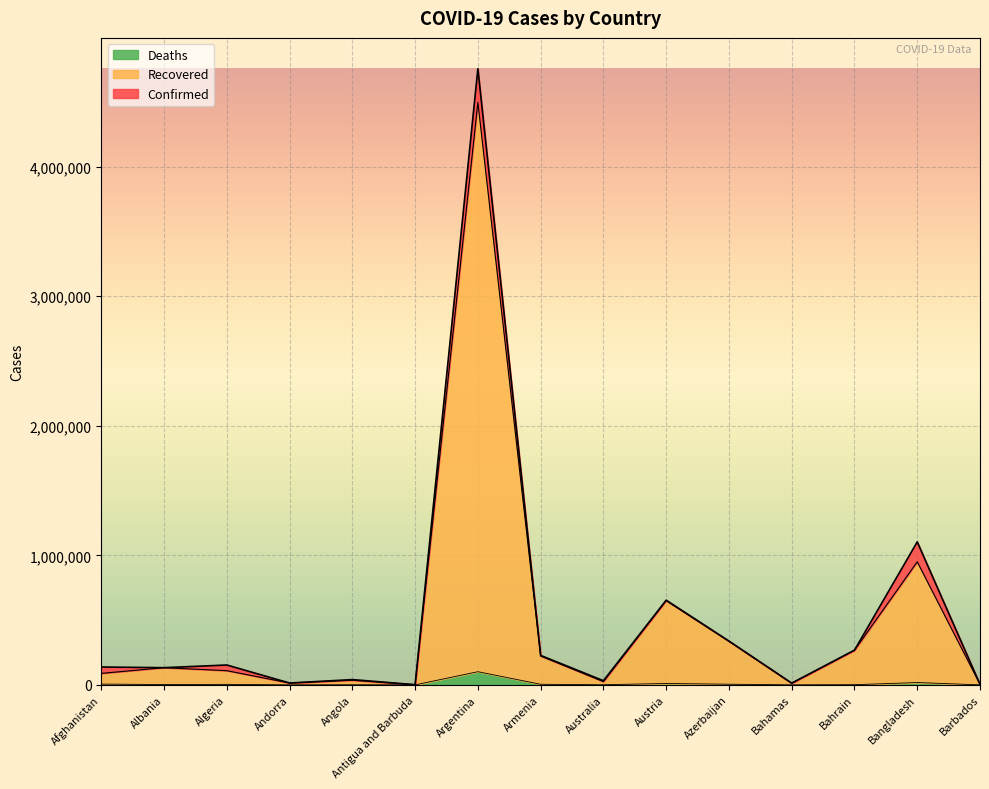

Where is the first local minimum for Confirmed?

Albania